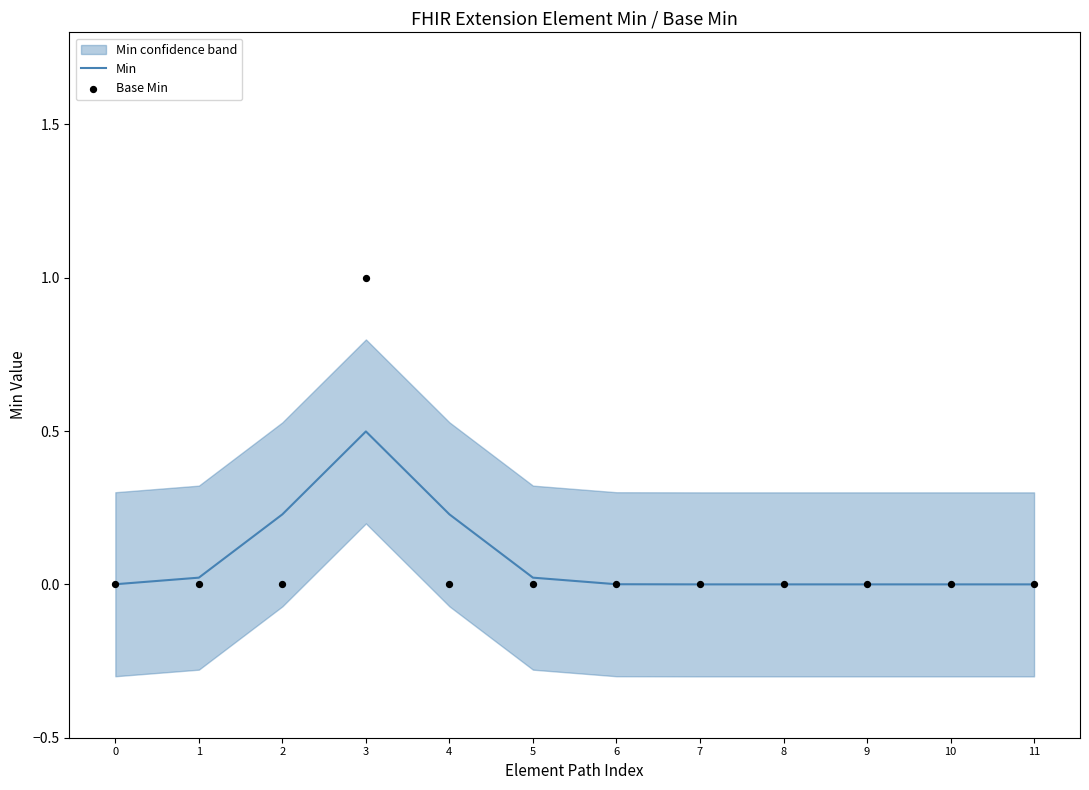

At how many categories does at least one series exceed 0?

7